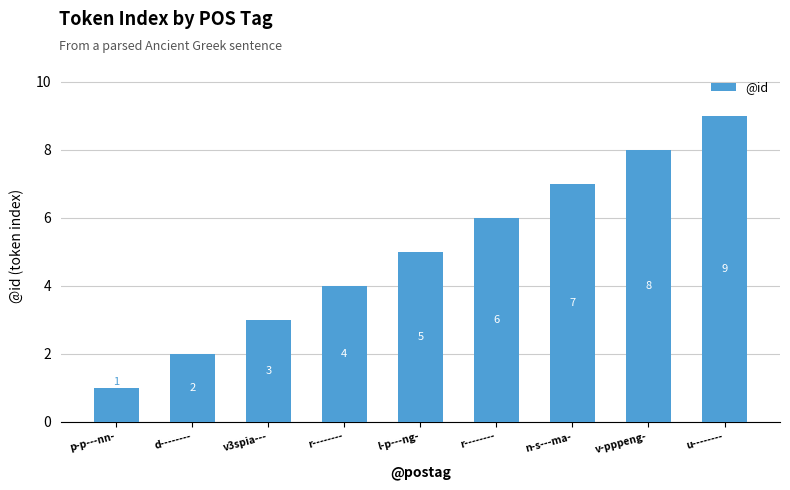

Are the bars horizontal?

No